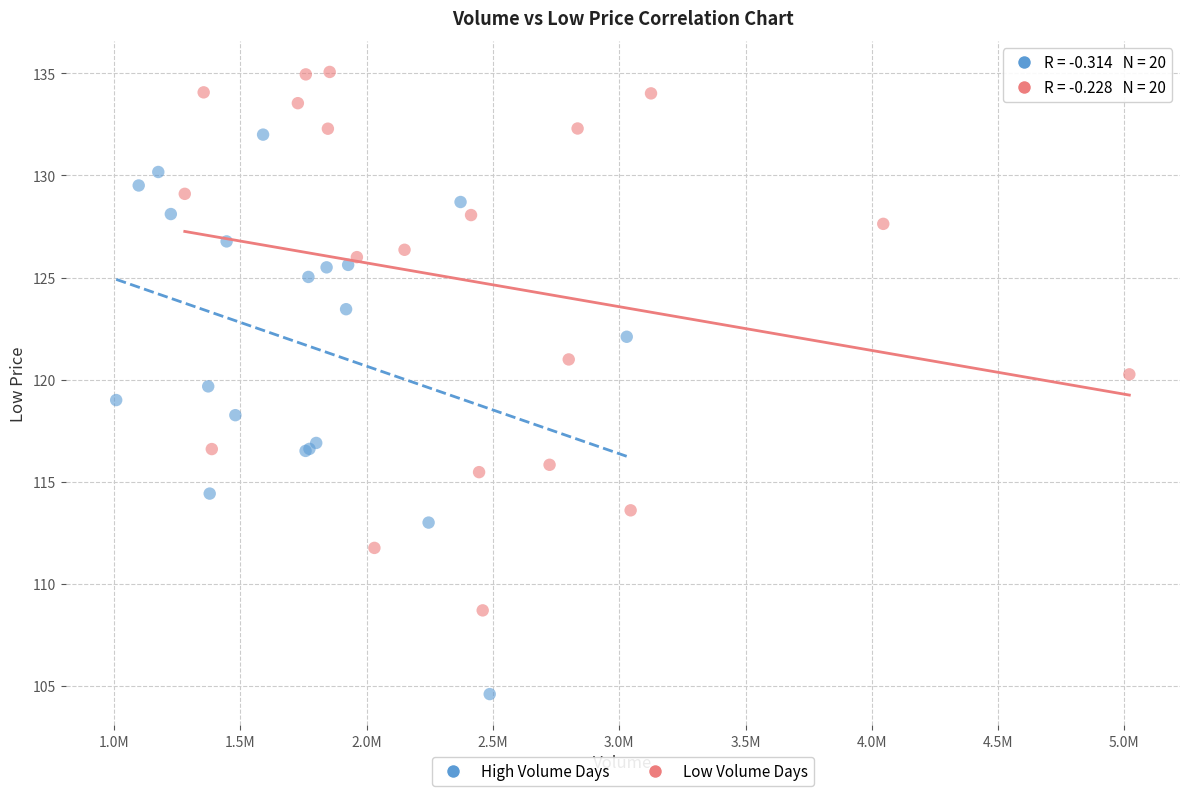

Which series reaches the maximum Y coordinate?

Low Volume Days